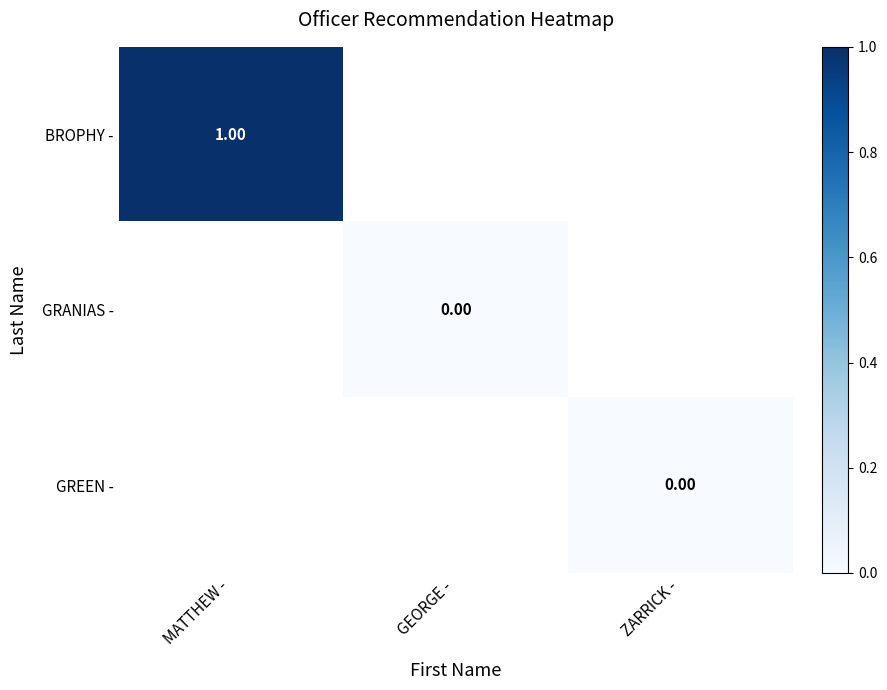

Is the value of BROPHY - at MATTHEW - greater than the value of GRANIAS - at GEORGE -?

Yes